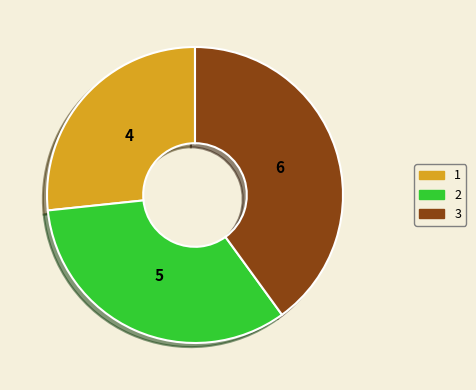

What is the ratio of the value at 3 to the value at 2?

1.2